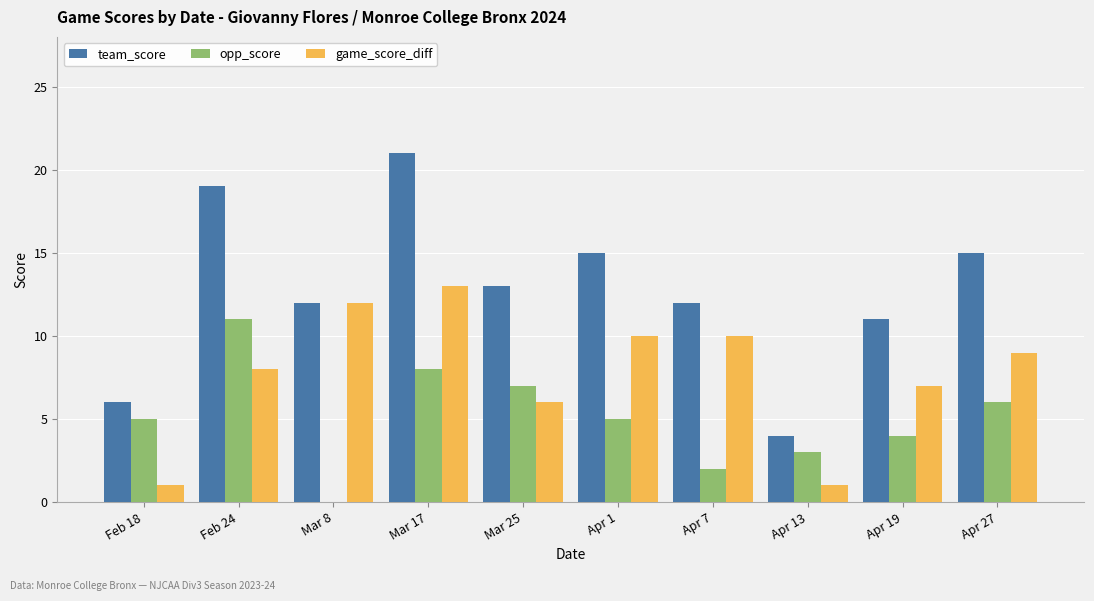

What is the sum of all game_score_diff values?

77